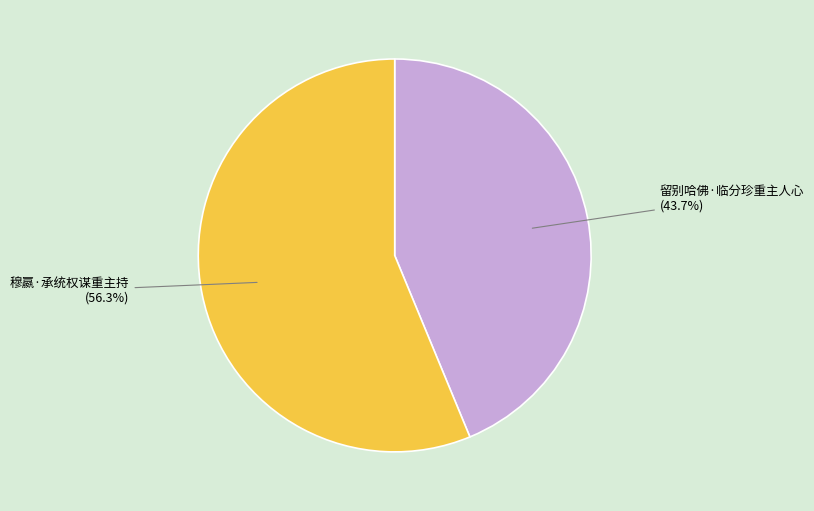

How much of the chart is everything except 留别哈佛·临分珍重主人心?

56.3%